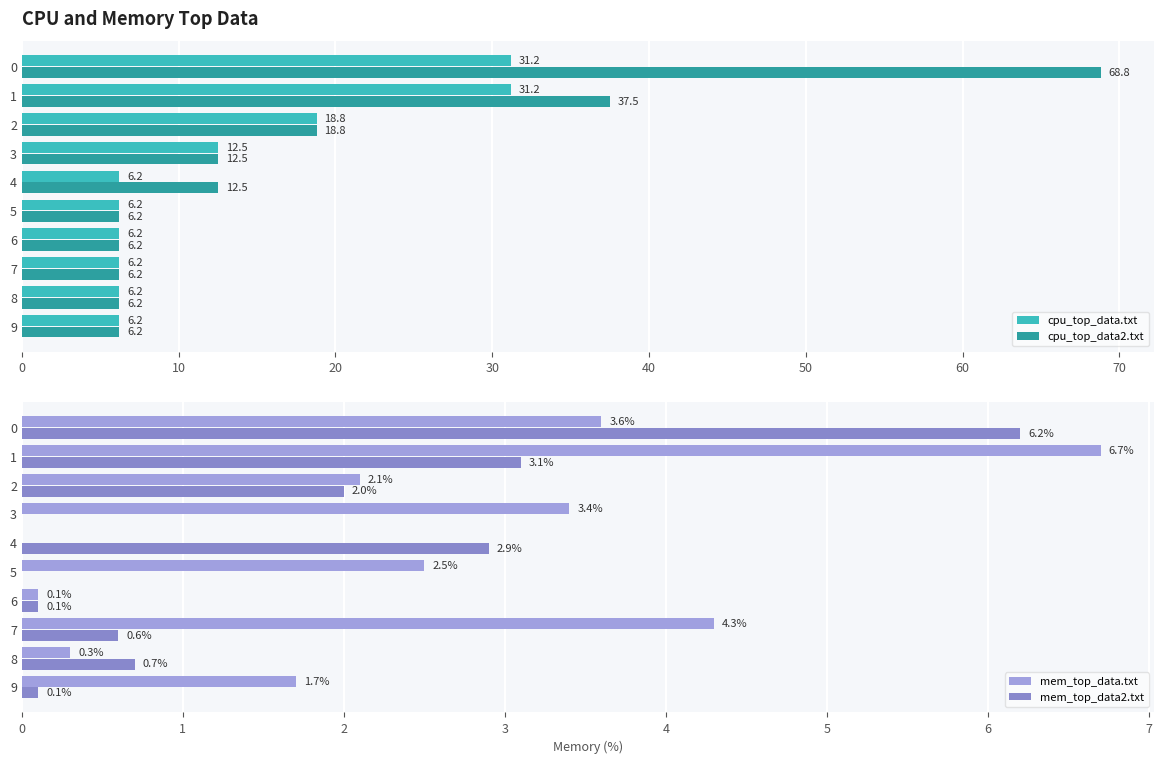

Which series has the largest range (max minus min)?

cpu_top_data2.txt